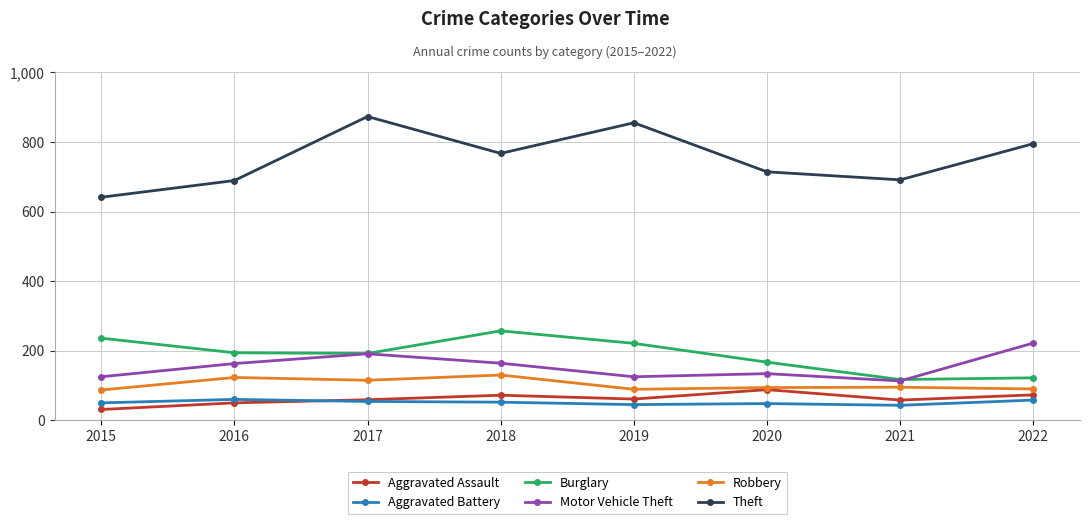

At which label does Motor Vehicle Theft reach its peak?

2022